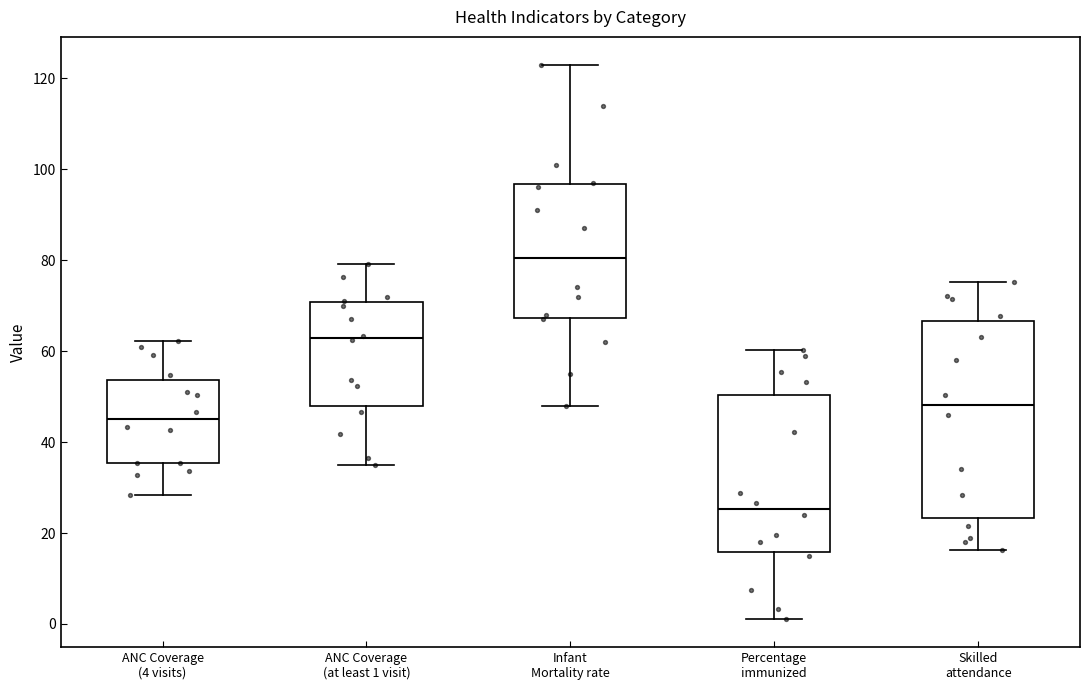

Reading left to right, transcribe this box plot: for each box, give where its median line is, the range the box spans, and where its two whiskers end, as read against the y-axis. The values are not printed on the chart, so give them approximately, as read against the axis.

ANC Coverage (4 visits): median 46, box 36 to 54, whiskers 28 to 62
ANC Coverage (at least 1 visit): median 62, box 48 to 70, whiskers 36 to 80
Infant Mortality rate: median 80, box 68 to 96, whiskers 48 to 124
Percentage immunized: median 26, box 16 to 50, whiskers 2 to 60
Skilled attendance: median 48, box 24 to 66, whiskers 16 to 76